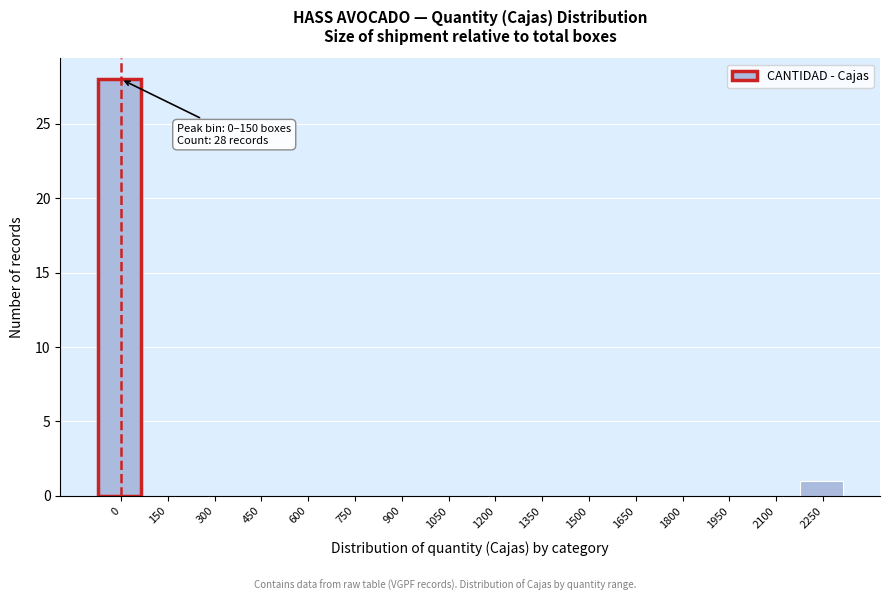

Reading left to right, list all the values displayed in this chart.

0=28	150=0	300=0	450=0	600=0	750=0	900=0	1050=0	1200=0	1350=0	1500=0	1650=0	1800=0	1950=0	2100=0	2250=1